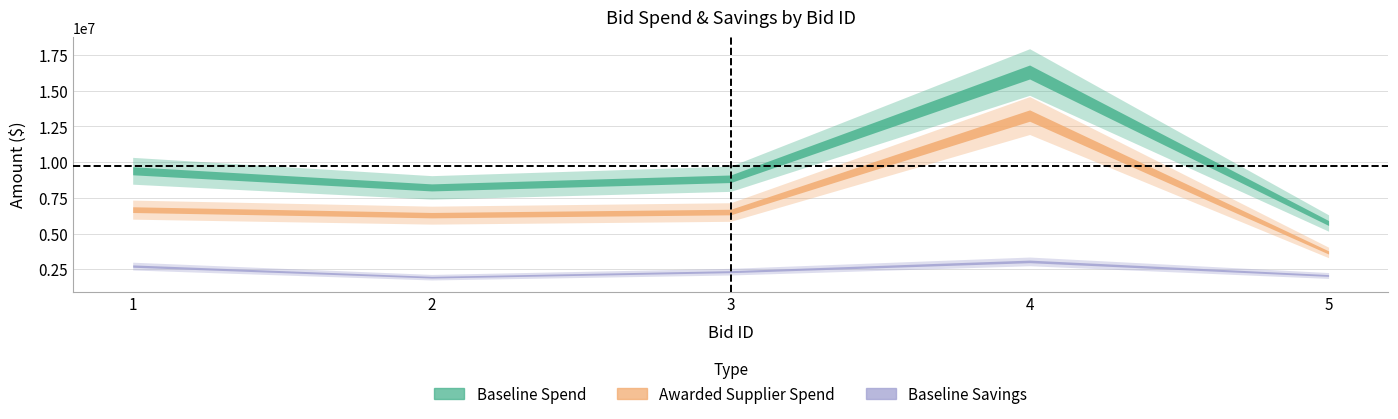

How many values in the Baseline Savings series are below 2329365?

2